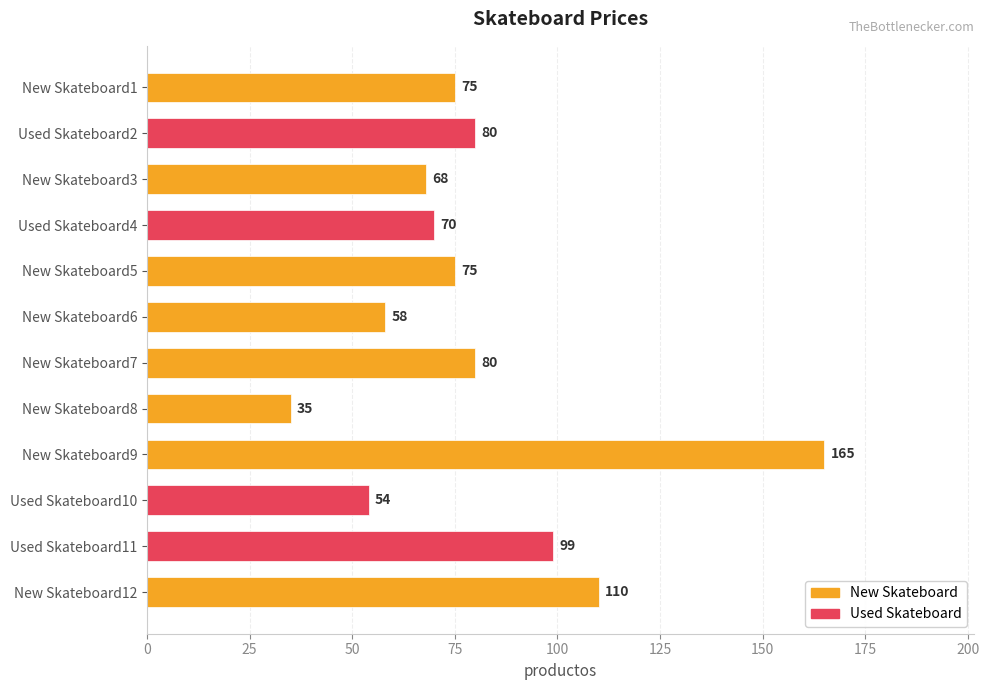

What is the greatest value displayed?

165